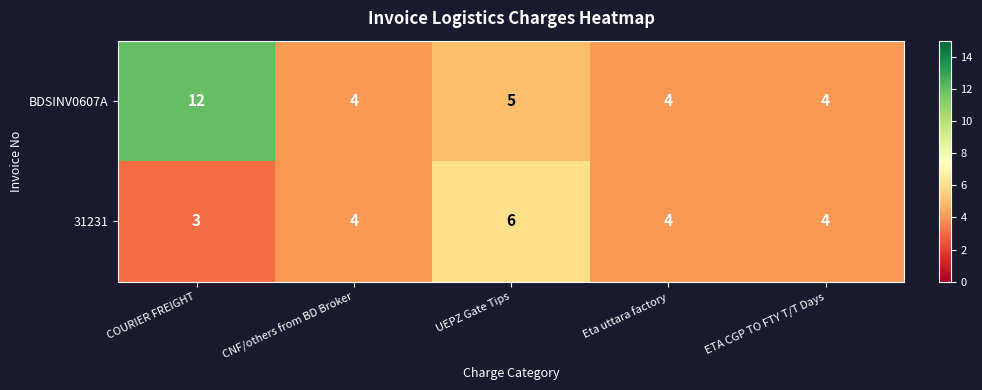

What is the difference between the maximum and second lowest values in the BDSINV0607A series?

8